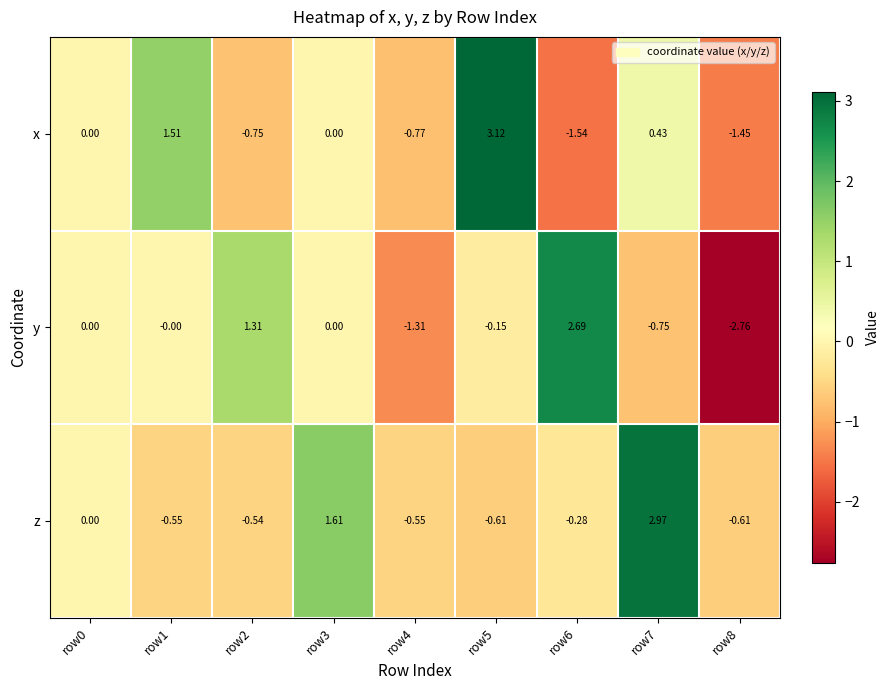

Which series has the largest total across all categories?

z